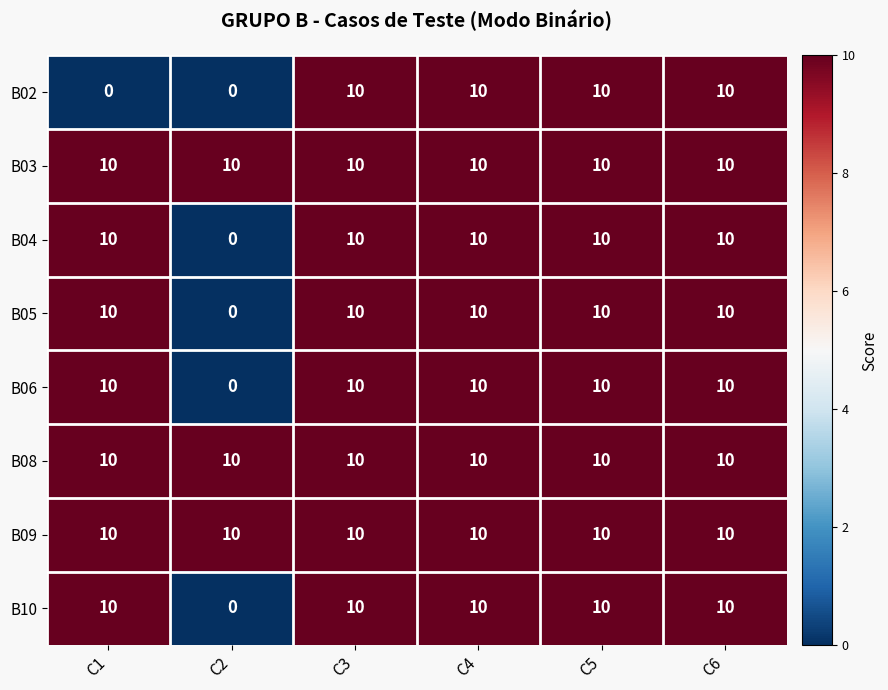

What is the highest value of the B02 series?

10